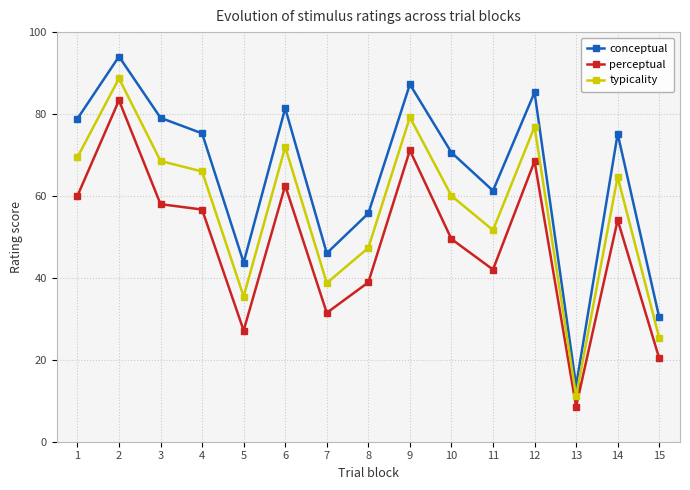

In typicality, how many points are higher than both neighbors (excluding endpoints)?

5